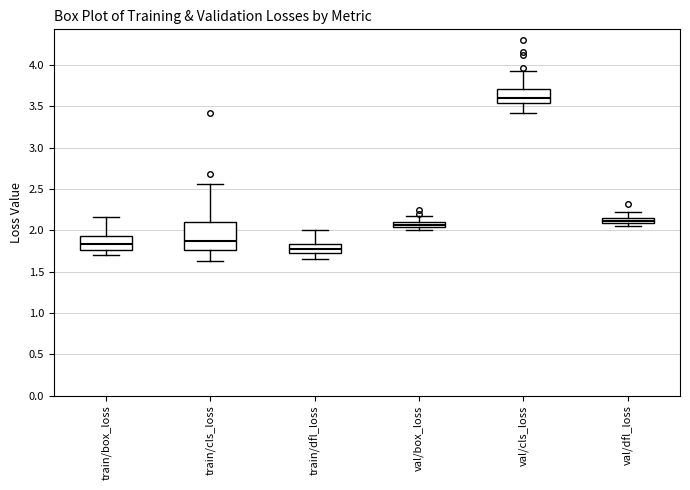

Where does the upper whisker of the box for val/dfl_loss end on the y-axis? The values are not printed on the chart, so give them approximately, as read against the axis.

2.20